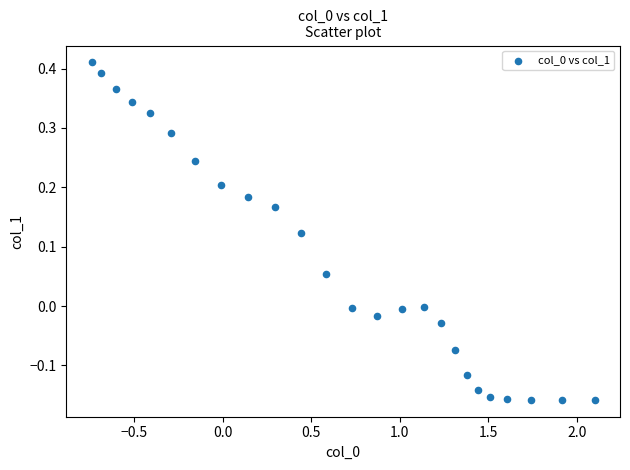

What is the range of Y values (max minus min)?

0.6